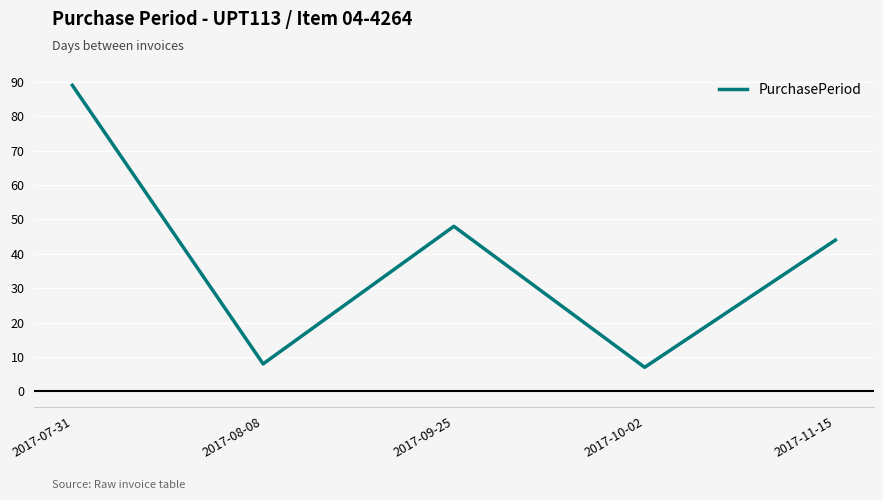

How many distinct data groups are displayed?

1